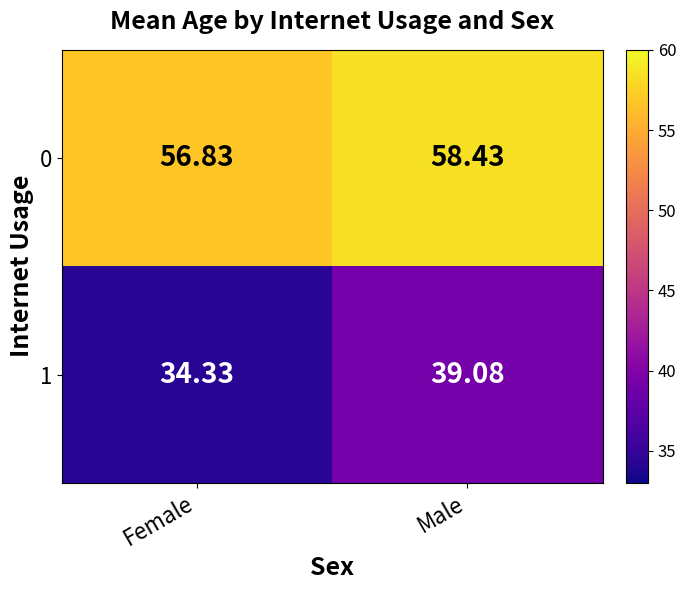

At Female, list the series in order from smallest to largest.

1, 0